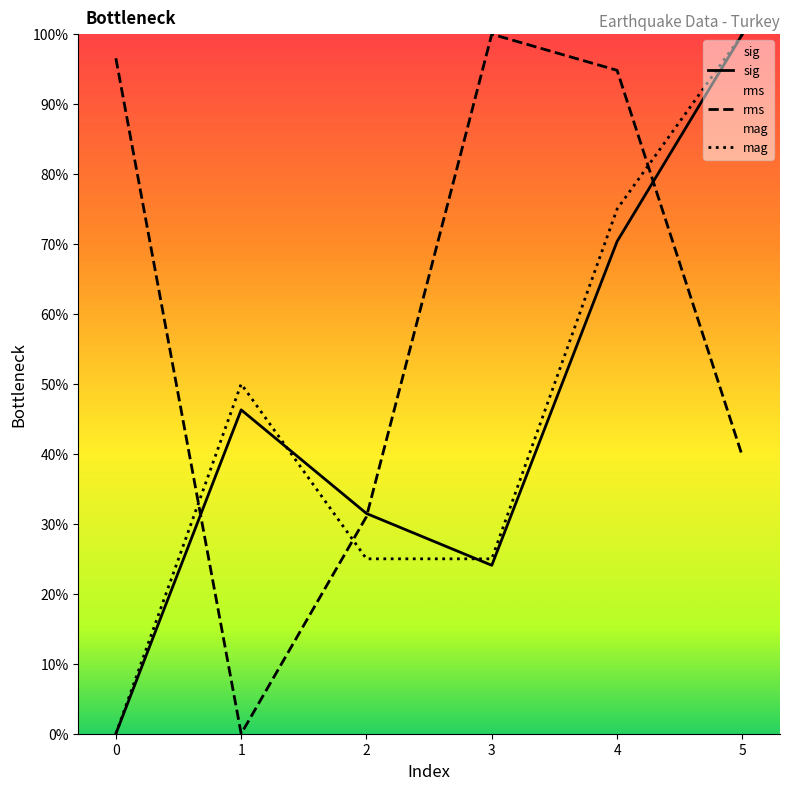

Between which two adjacent categories do sig and mag first intersect?

1 and 2